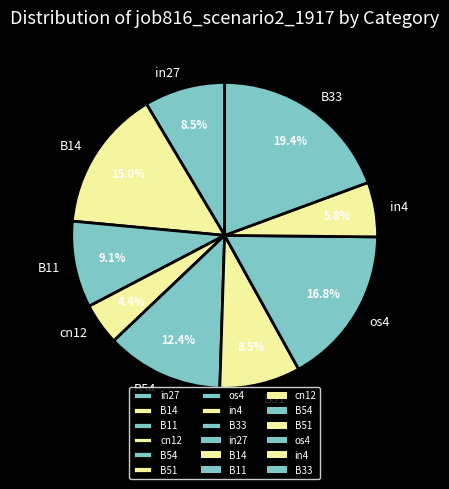

Which category has the biggest portion of the pie?

B33